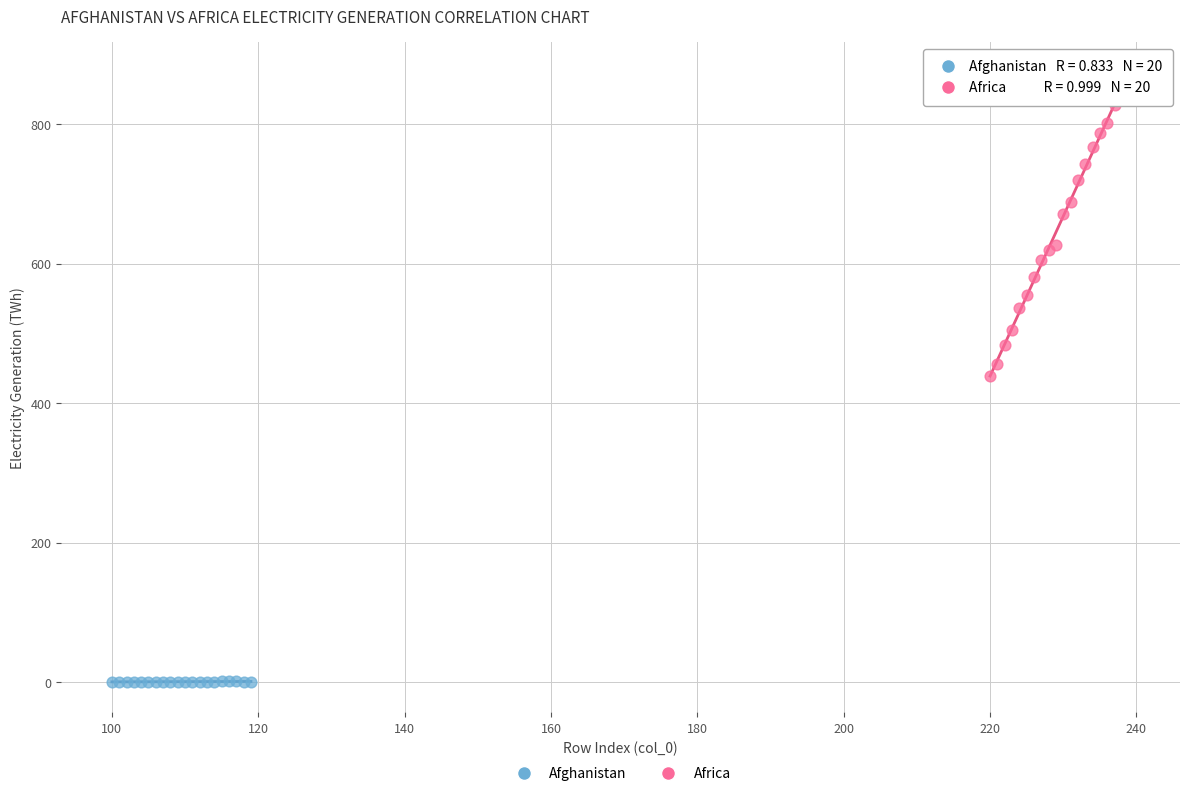

Which series has the largest Y range (max minus min)?

Africa